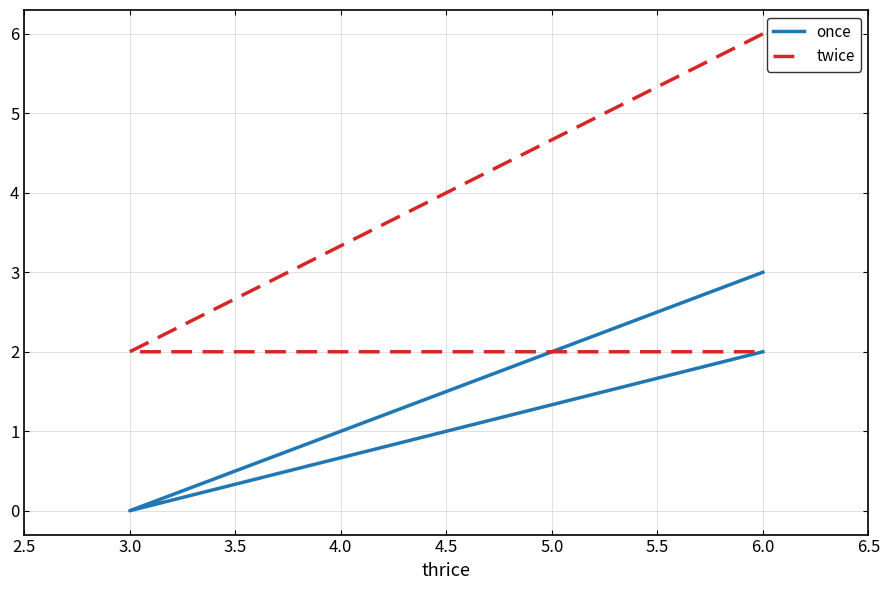

What are all the series names shown in the legend?

once, twice